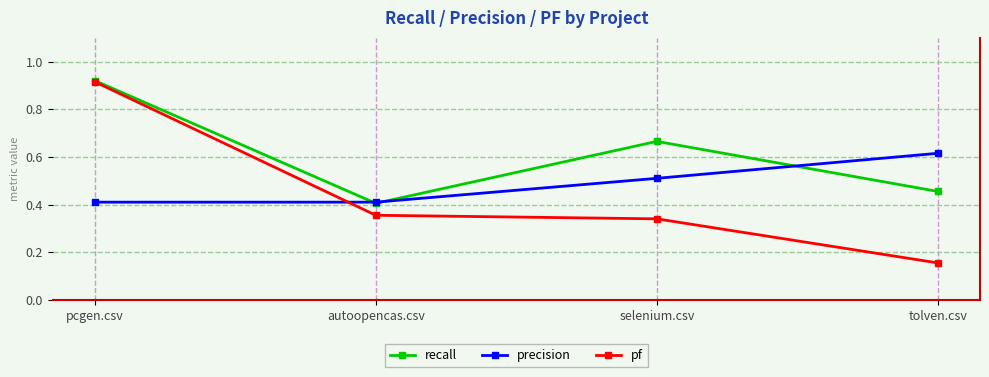

At which category does the chart reach its peak across all series?

pcgen.csv